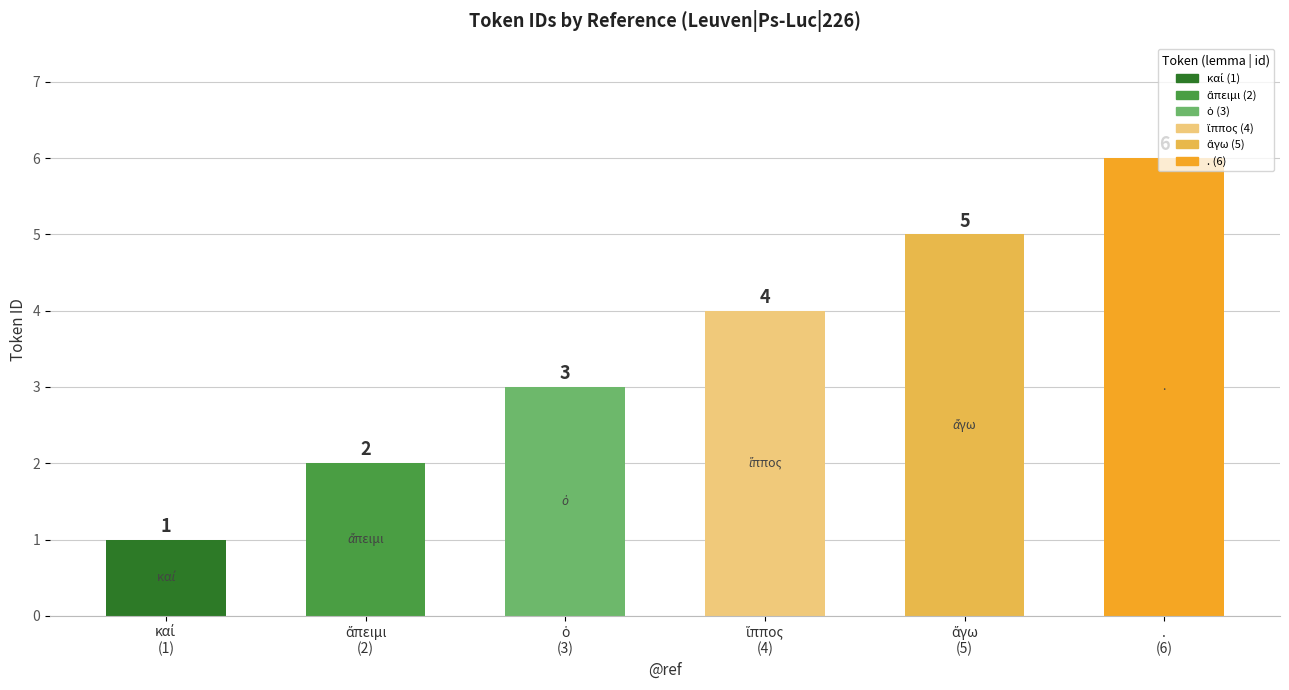

How many data points are less than 4?

3